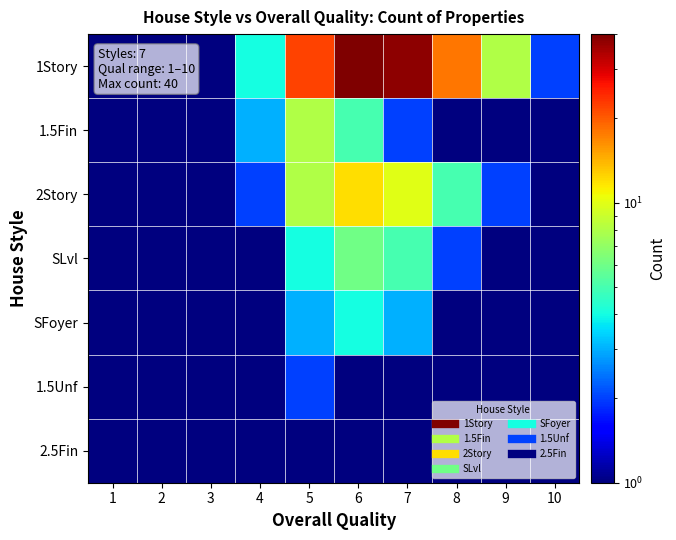

Reading left to right, what are all the values shown in this chart?

1Story: 1=0.5	2=0.5	3=0.5	4=4.0	5=22.0	6=40.0	7=38.0	8=18.0	9=8.0	10=2.0
1.5Fin: 1=0.5	2=0.5	3=1.0	4=3.0	5=8.0	6=5.0	7=2.0	8=1.0	9=0.5	10=0.5
2Story: 1=0.5	2=0.5	3=0.5	4=2.0	5=8.0	6=12.0	7=10.0	8=5.0	9=2.0	10=1.0
SLvl: 1=0.5	2=0.5	3=0.5	4=1.0	5=4.0	6=6.0	7=5.0	8=2.0	9=0.5	10=0.5
SFoyer: 1=0.5	2=0.5	3=0.5	4=1.0	5=3.0	6=4.0	7=3.0	8=1.0	9=0.5	10=0.5
1.5Unf: 1=0.5	2=0.5	3=0.5	4=1.0	5=2.0	6=1.0	7=0.5	8=0.5	9=0.5	10=0.5
2.5Fin: 1=0.5	2=0.5	3=0.5	4=0.5	5=1.0	6=1.0	7=0.5	8=0.5	9=0.5	10=0.5